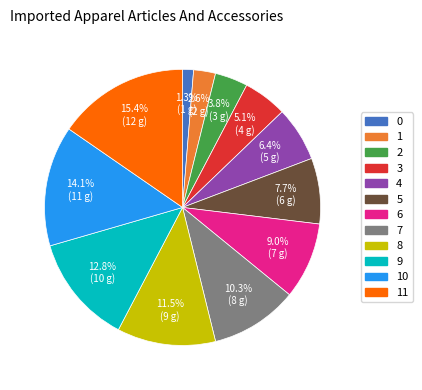

How many segments does this pie chart have?

12